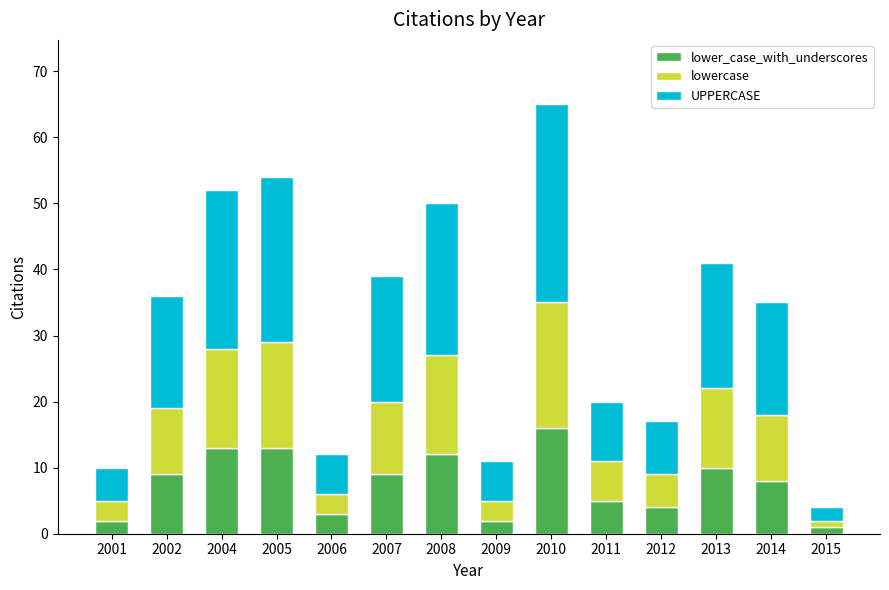

What are all the series names shown in the legend?

lower_case_with_underscores, lowercase, UPPERCASE